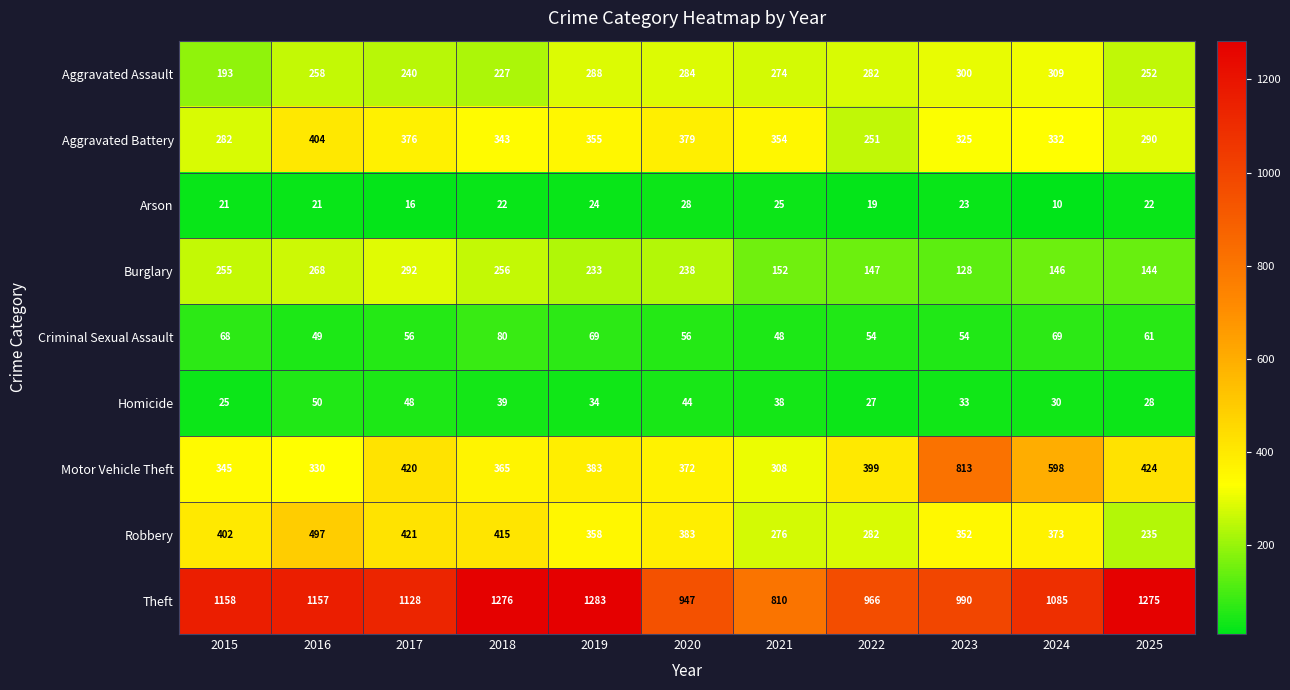

The value of Criminal Sexual Assault at 2018 is 80. True or false?

True